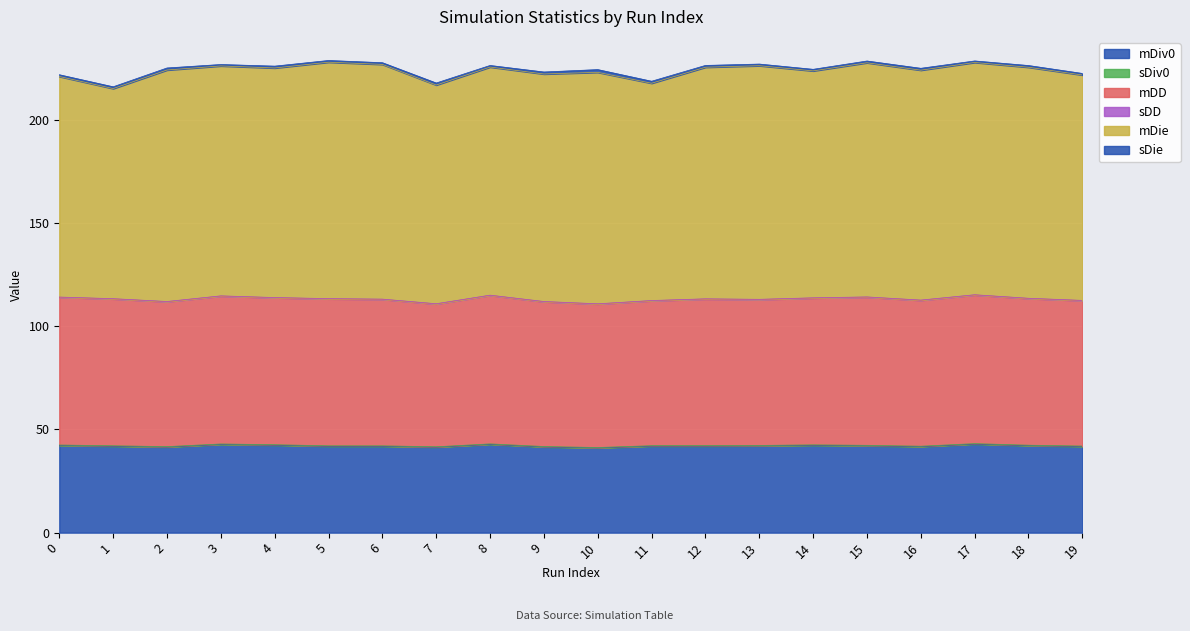

What is the difference between the second highest and minimum values in the sDie series?

0.3